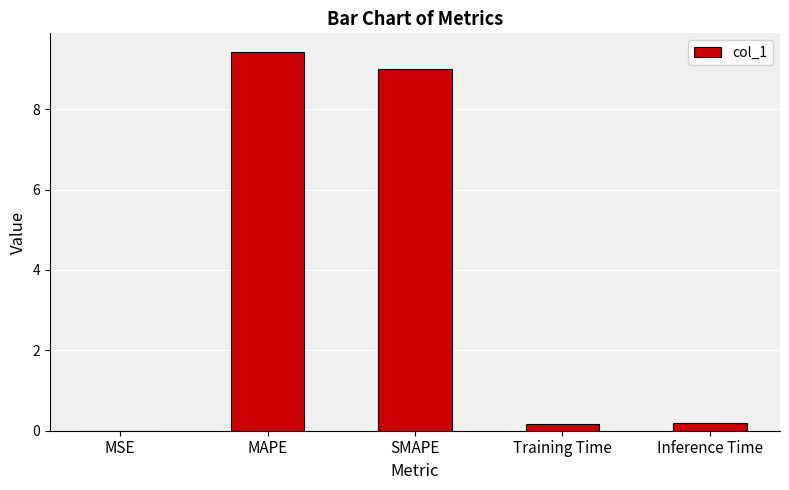

The chart shows a value of 9.4 at MAPE. True or false?

True